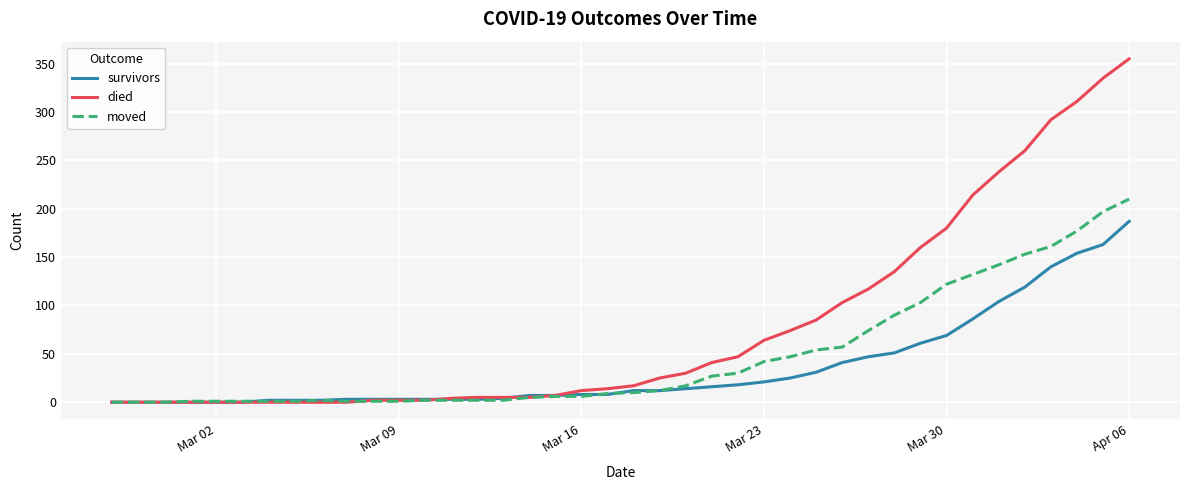

What are all the series names shown in the legend?

survivors, died, moved